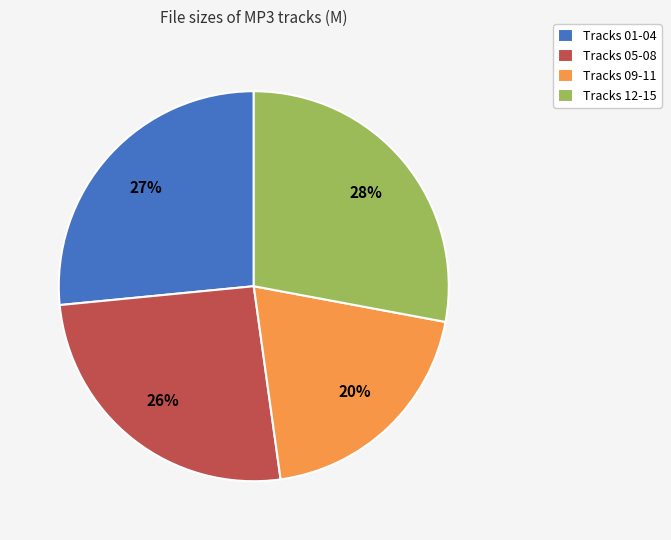

True or false: Tracks 05-08 accounts for 40% of the total.

False